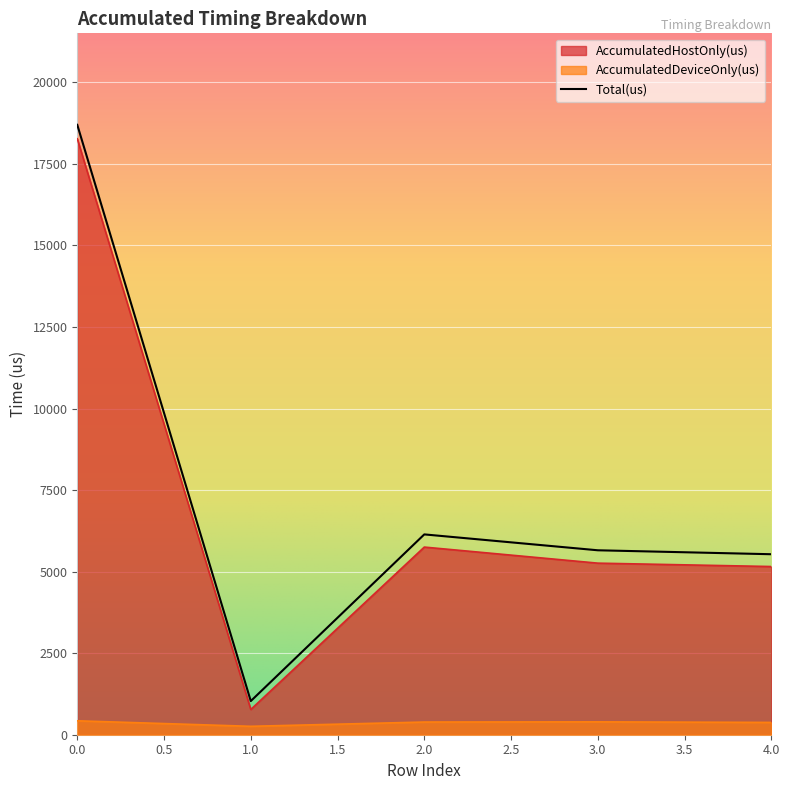

How many lines are shown in the chart?

3